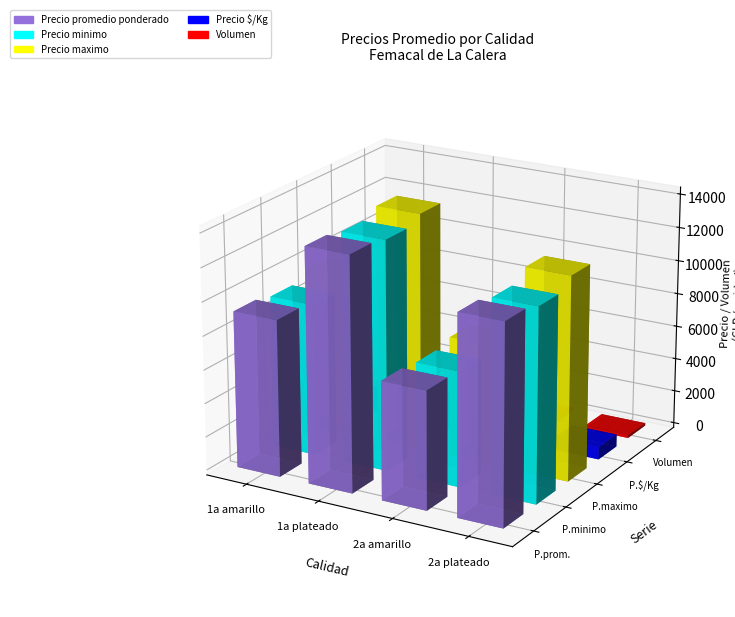

Is the value of Precio minimo at 1a plateado greater than the value of Precio maximo at 1a plateado?

No